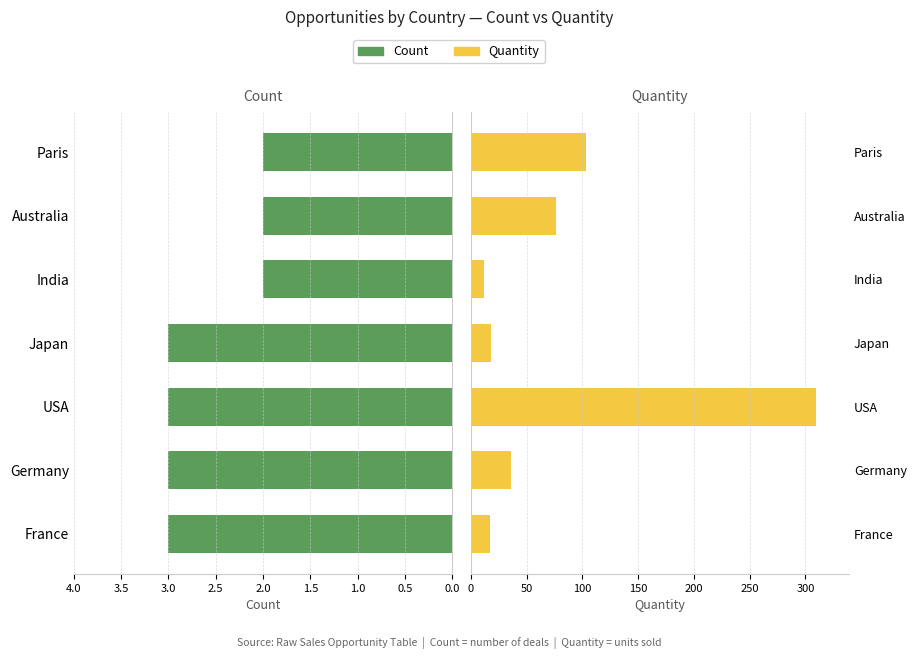

Is it true that Quantity equals 6 at Japan?

False